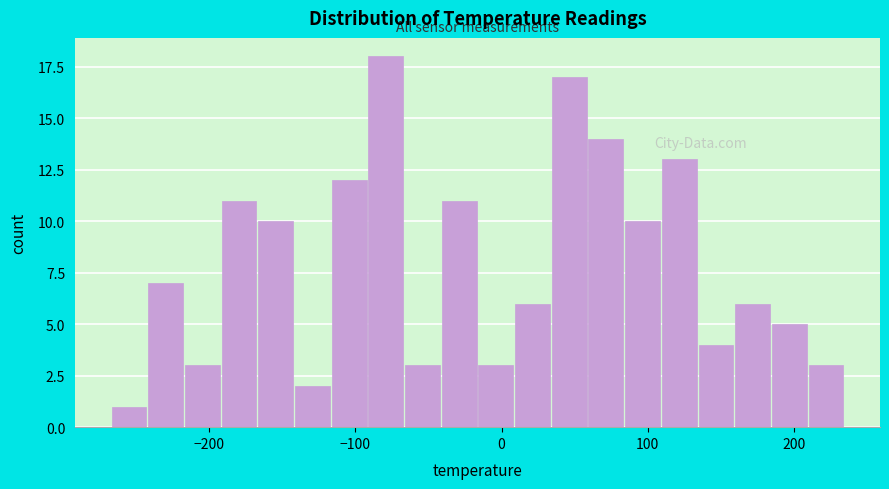

Read against the x-axis, roughly where is the centre of the tallest bar?

-80